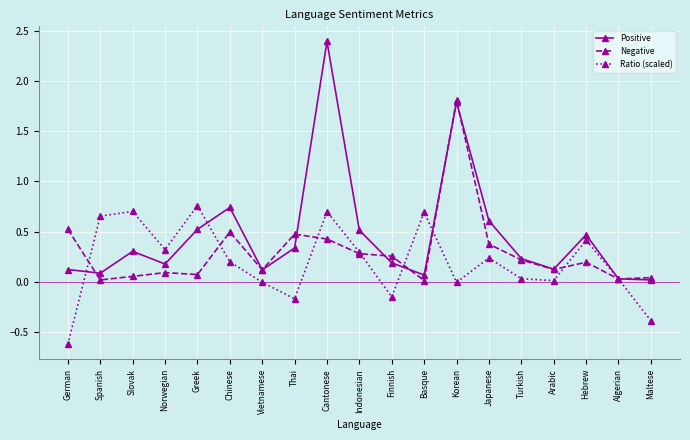

What is the label of the 2nd point from the left?

Spanish